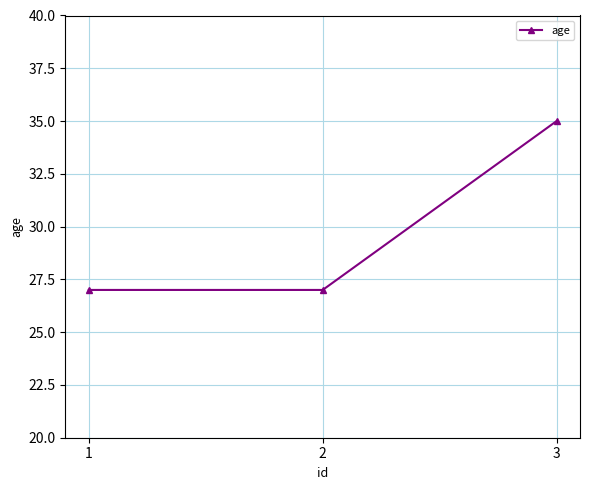

Which label corresponds to the largest value in the chart?

3